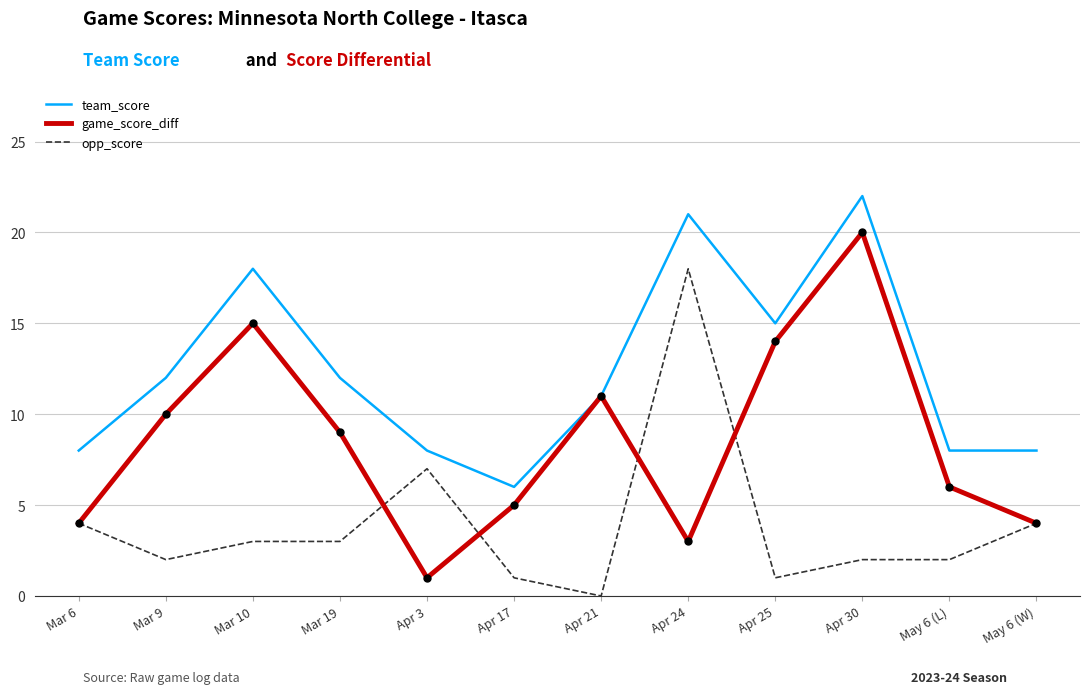

The value of opp_score at Apr 24 is 26. True or false?

False